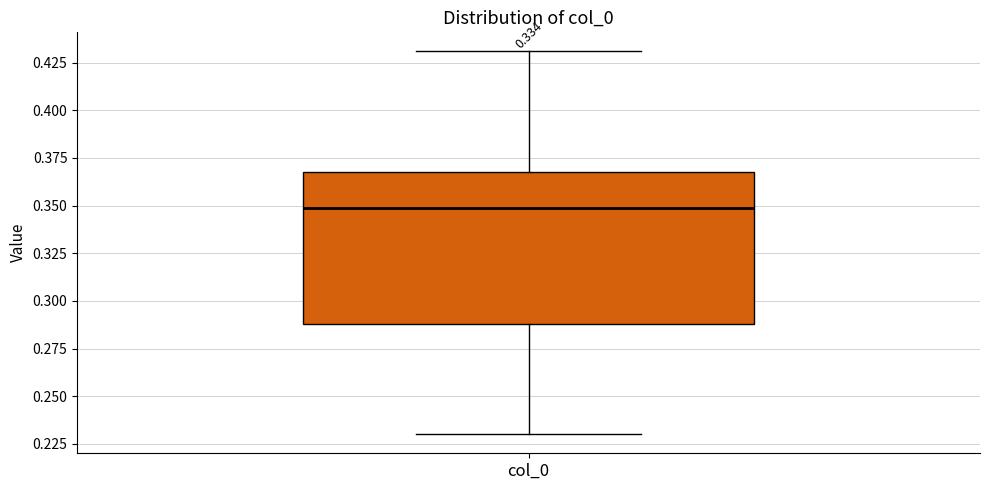

Where does the lower whisker of the box for col_0 end on the y-axis? The values are not printed on the chart, so give them approximately, as read against the axis.

0.23